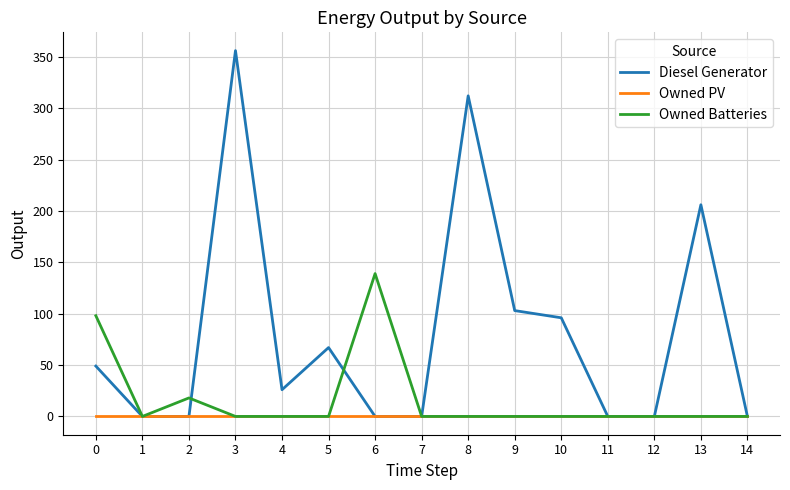

List the series in order of their overall mean, highest first.

Diesel Generator, Owned Batteries, Owned PV